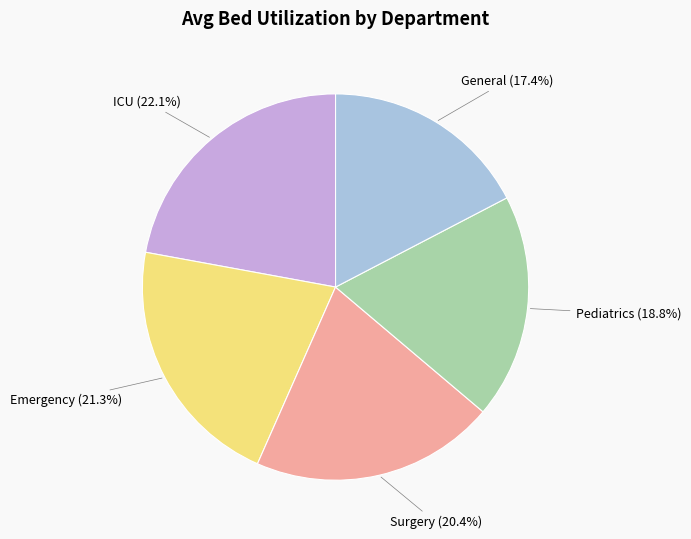

How many segments does this pie chart have?

5